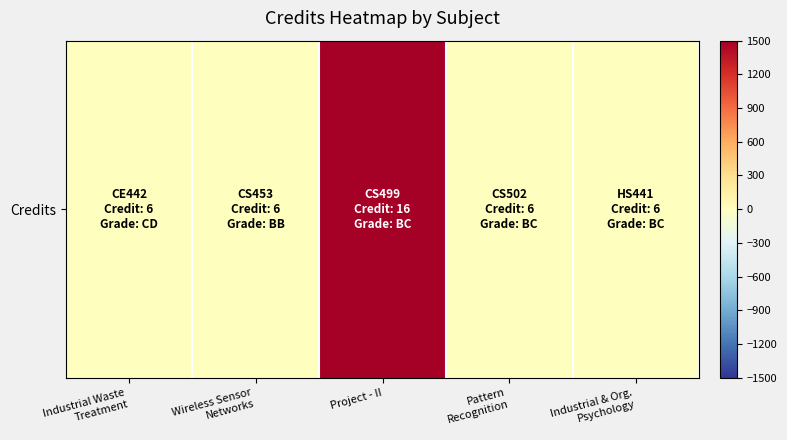

At which category does the chart reach its peak across all series?

Project - II